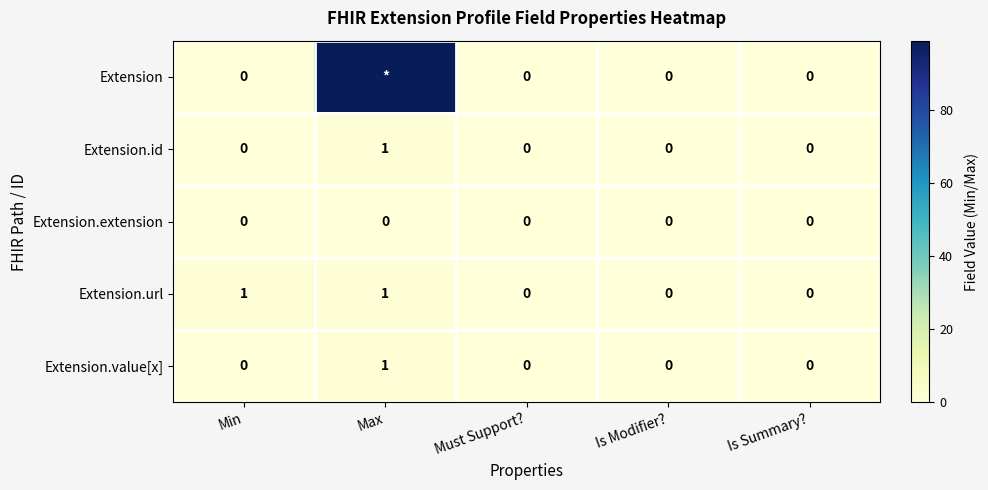

The Extension.url series shows 0 at Is Modifier?. True or false?

True